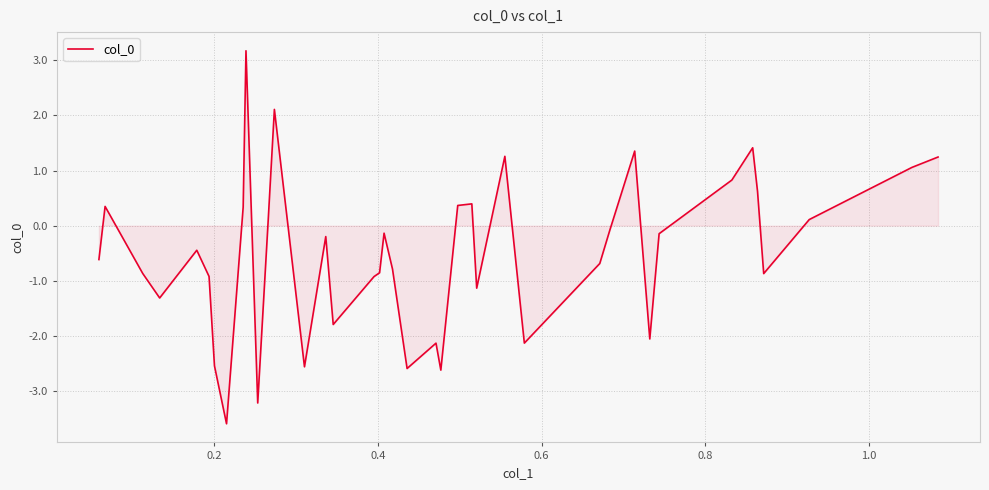

What is the greatest value displayed?

3.2